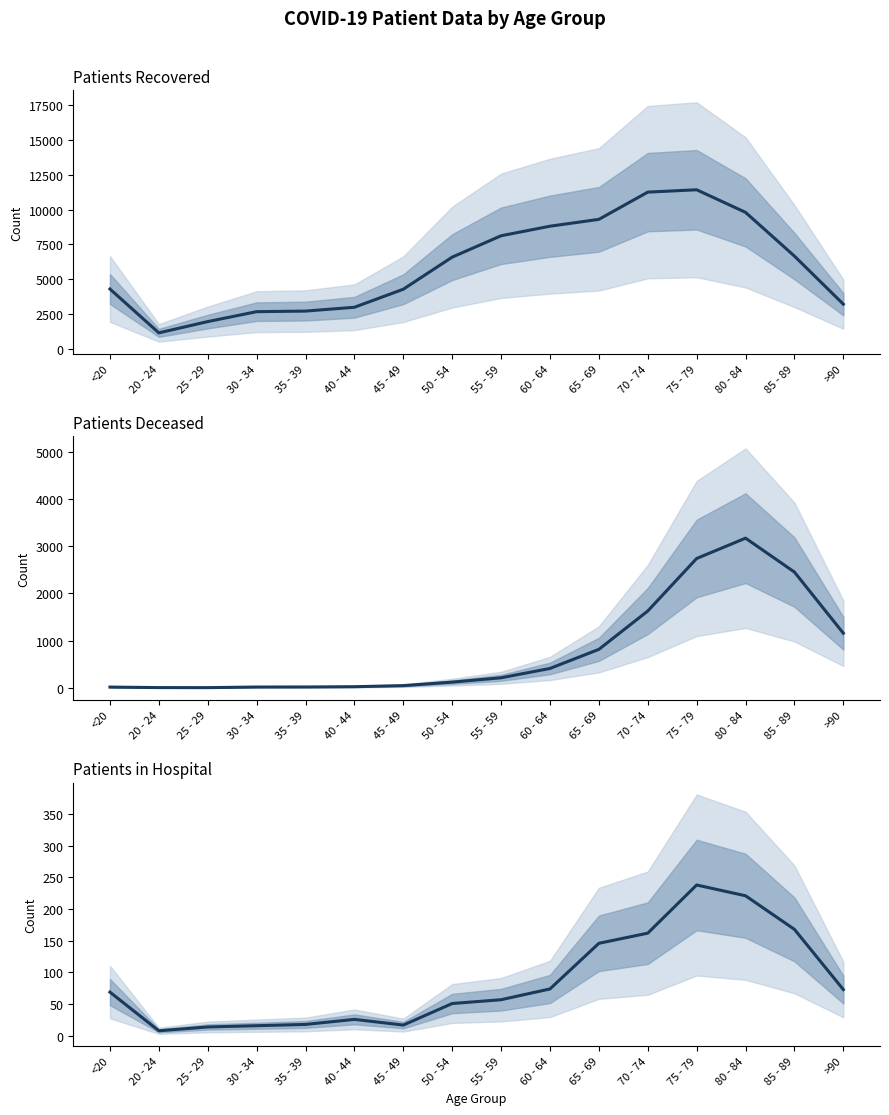

What is the sum of the patients_recovered values at 25 - 29 and 65 - 69?

11251